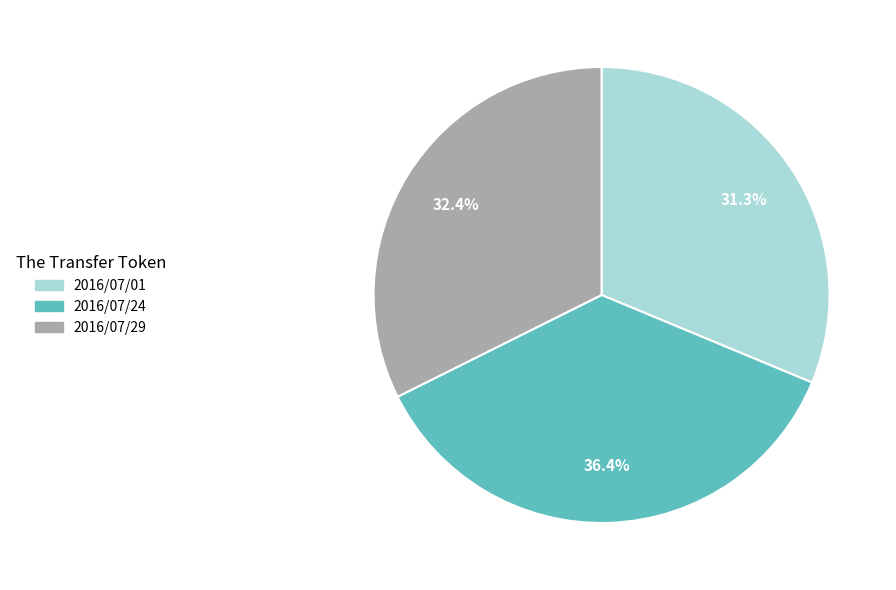

Does 2016/07/01 account for over 50% of the chart?

No